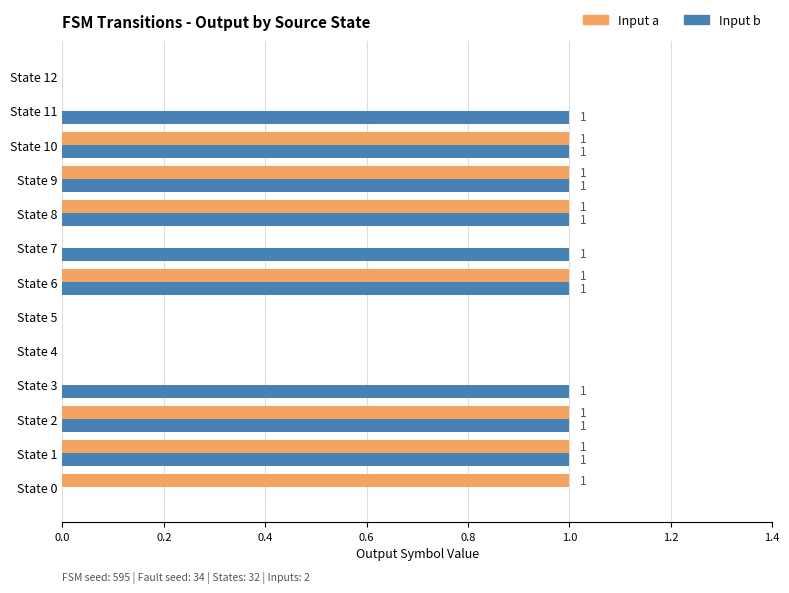

How many distinct data groups are displayed?

2